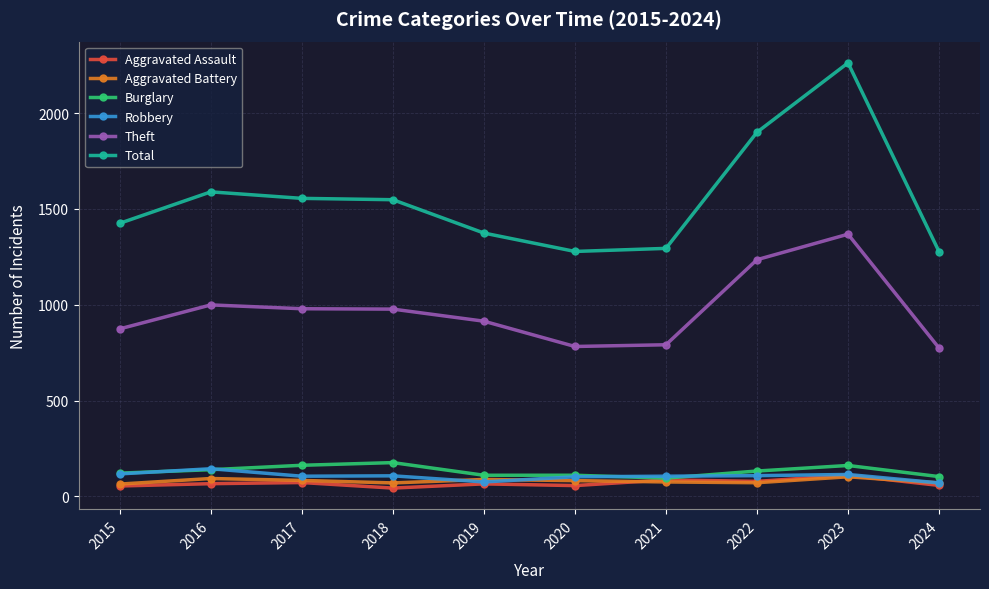

What is the greatest value displayed?

2262